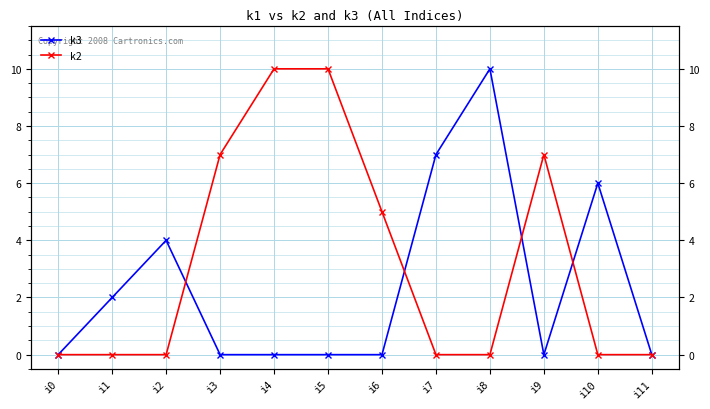

Which category has the lowest value in the k2 series?

i0